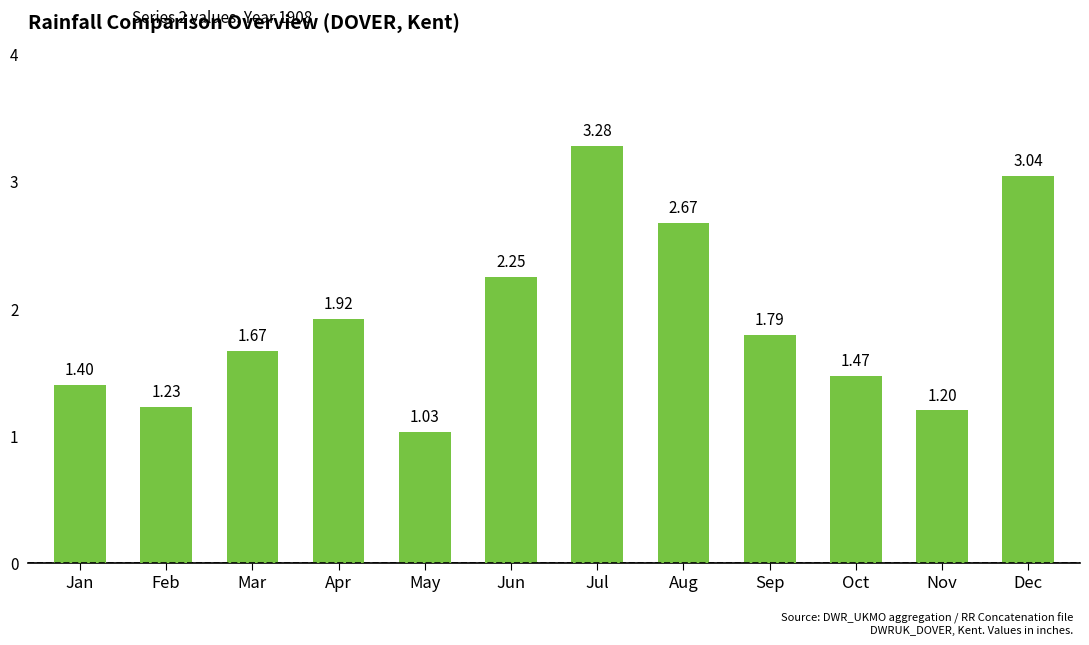

Approximately how many times larger is the value at May compared to Jul?

0.3